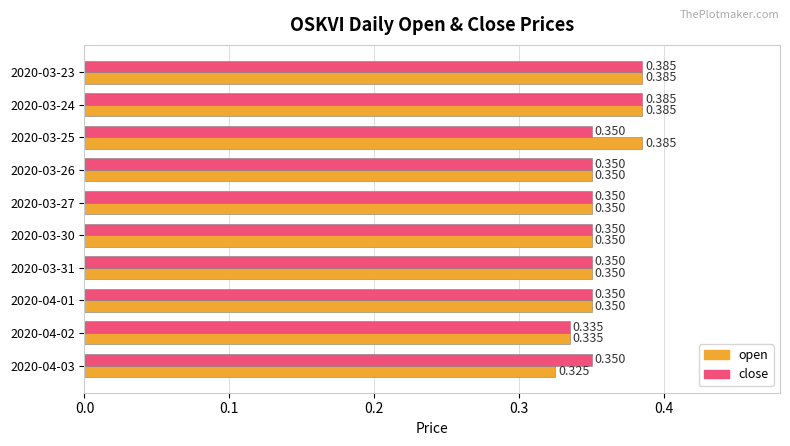

List the series in order of their overall mean, highest first.

open, close